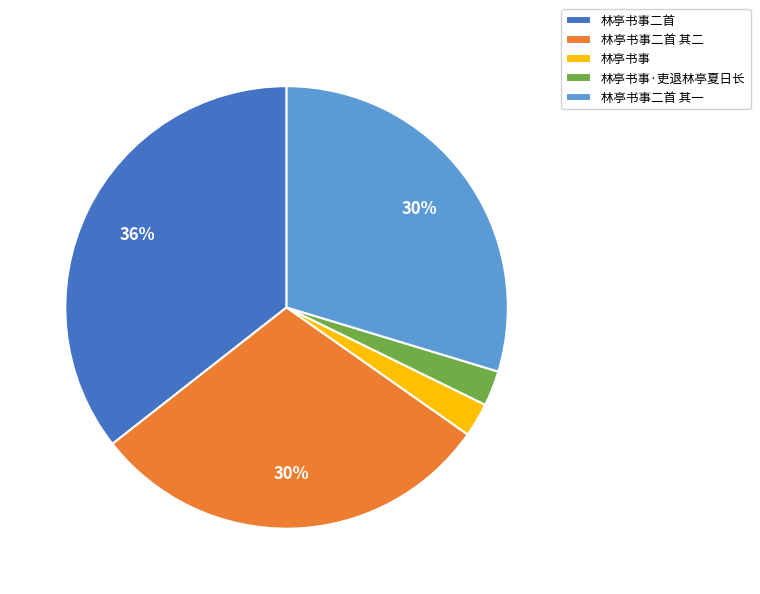

Approximately how many times larger is the value at 林亭书事二首 其二 compared to 林亭书事二首?

0.8